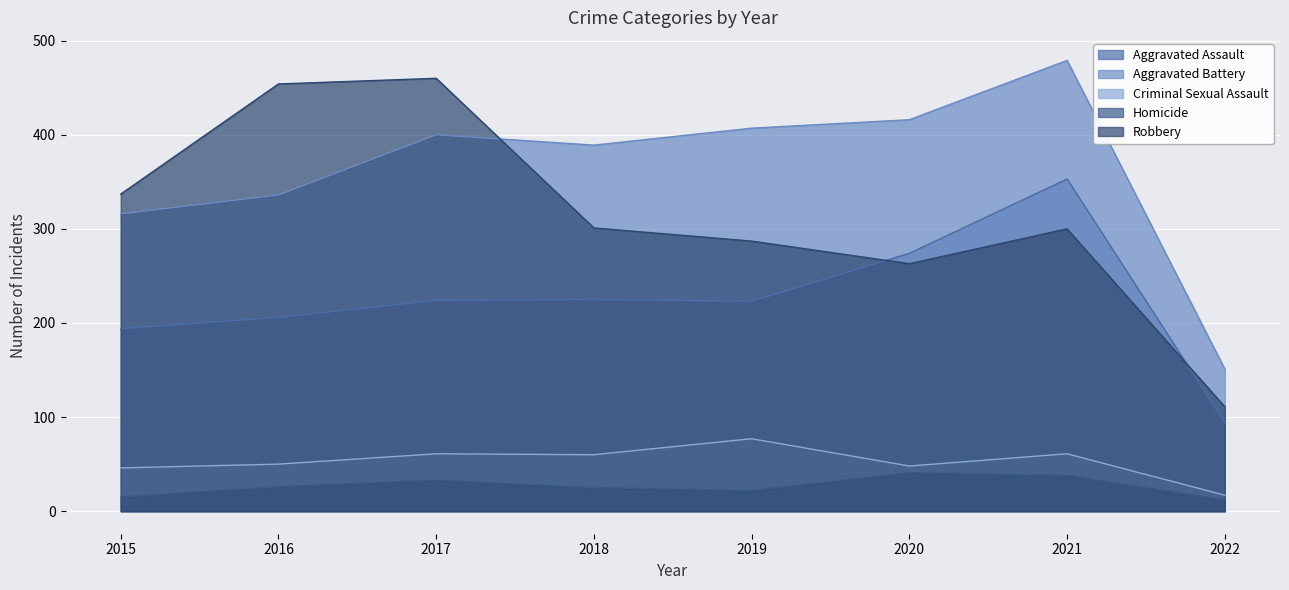

The Criminal Sexual Assault series shows 77 at 2019. True or false?

True